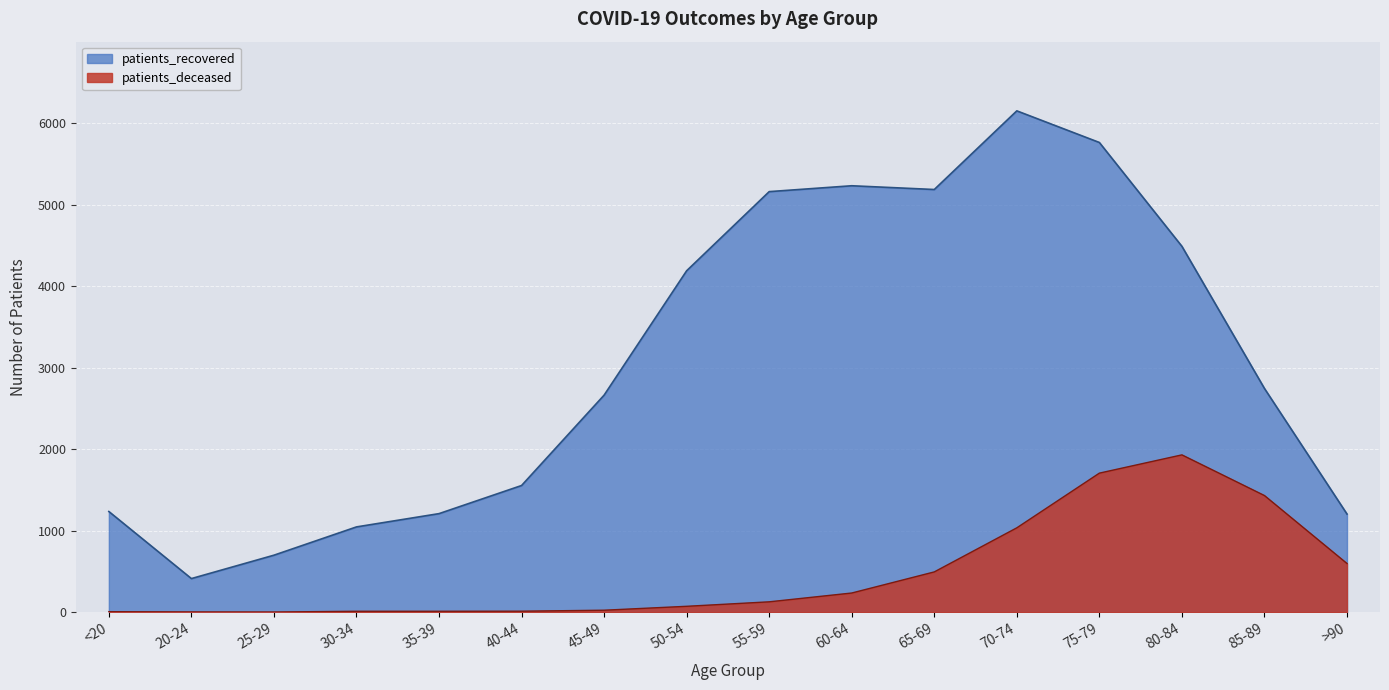

Between 35-39 and 65-69, which series saw the biggest shift?

patients_recovered